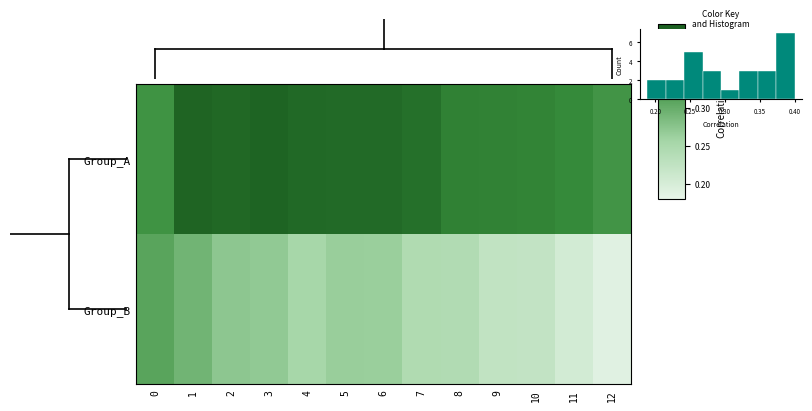

At 7, list the series in order from smallest to largest.

Group_B, Group_A